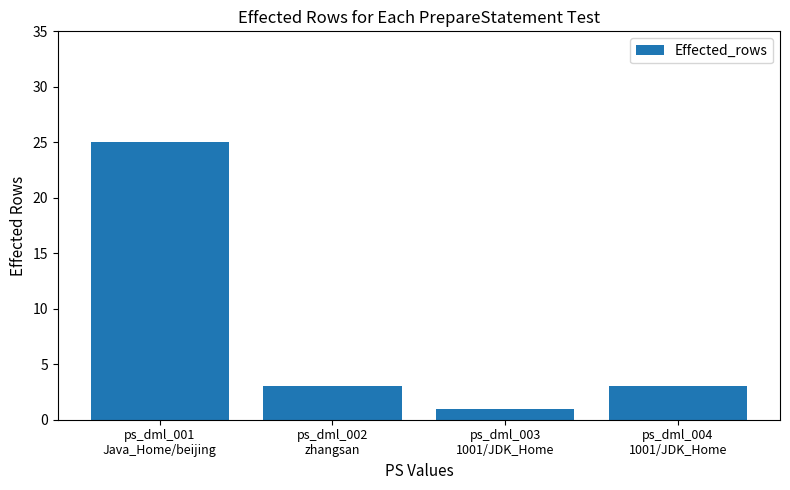

What value does the data have at ps_dml_004
1001/JDK_Home?

3